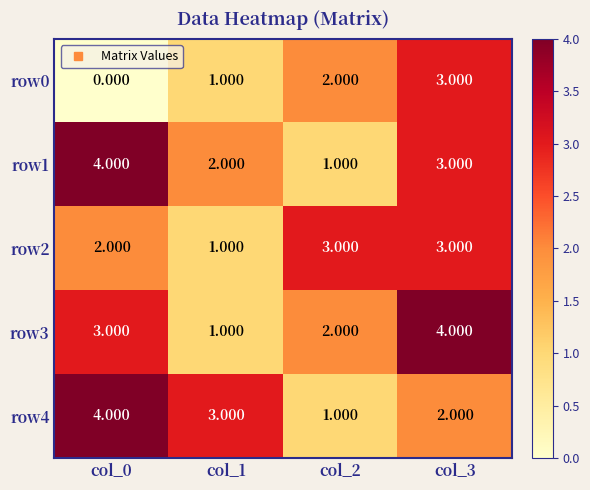

Reading left to right, transcribe all the data shown in this chart.

row0: col_0=0	col_1=1	col_2=2	col_3=3
row1: col_0=4	col_1=2	col_2=1	col_3=3
row2: col_0=2	col_1=1	col_2=3	col_3=3
row3: col_0=3	col_1=1	col_2=2	col_3=4
row4: col_0=4	col_1=3	col_2=1	col_3=2